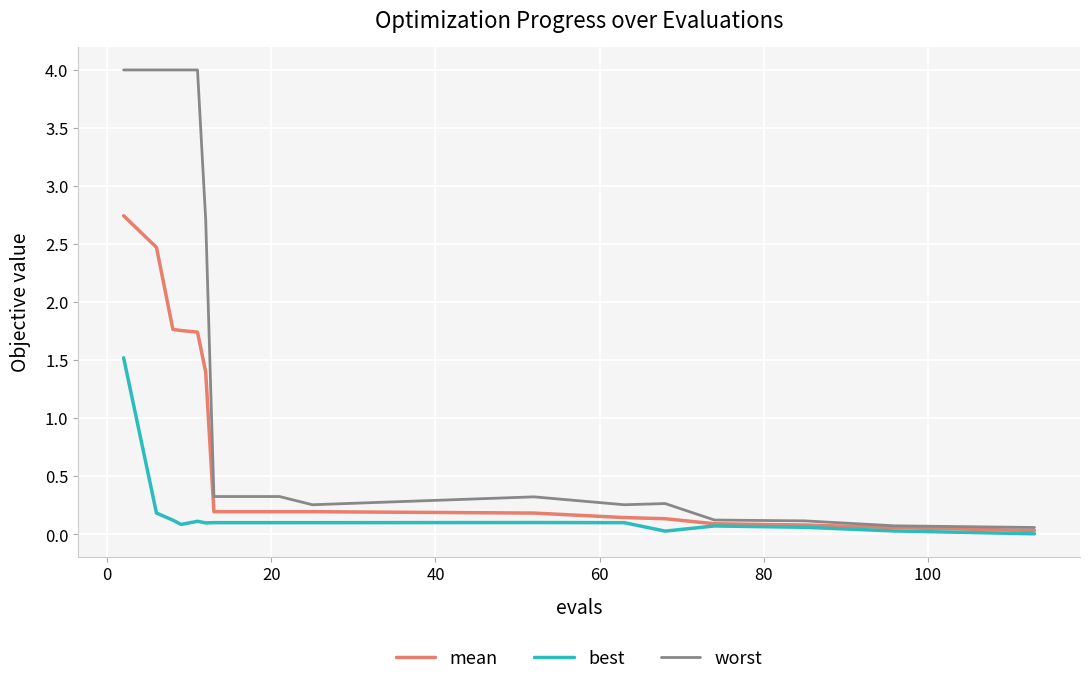

Which series has the largest total across all categories?

worst